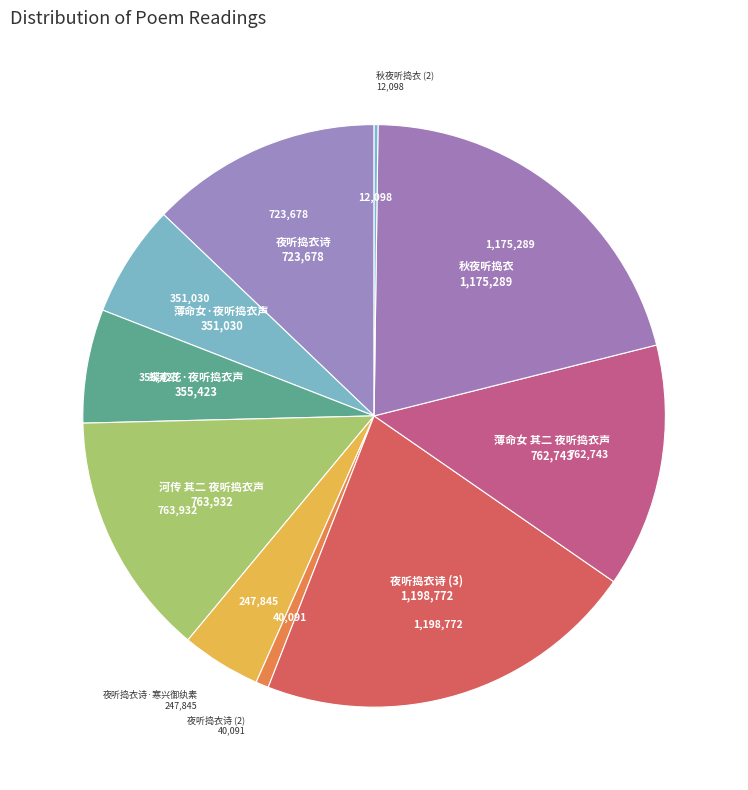

Is the sum of 薄命女·夜听捣衣声 and 蝶恋花·夜听捣衣声 greater than half?

No